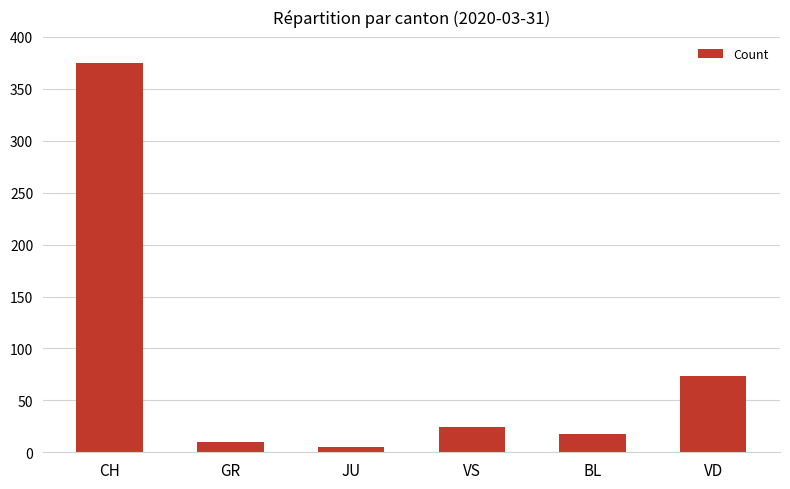

Reading left to right, extract all data points from this chart.

CH=375	GR=10	JU=5	VS=24	BL=18	VD=73